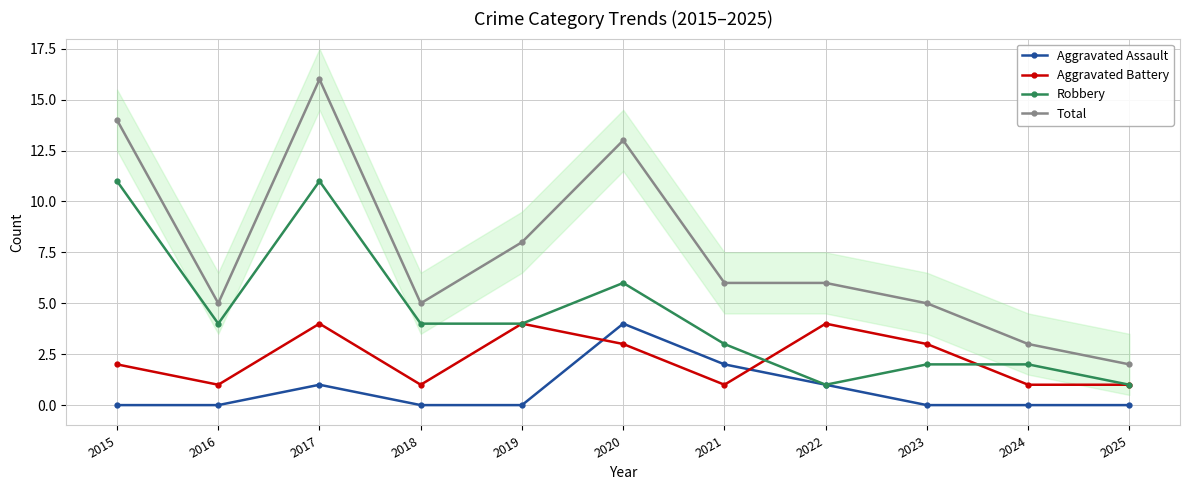

Count the Aggravated Assault values in the range 0 to 1.

9